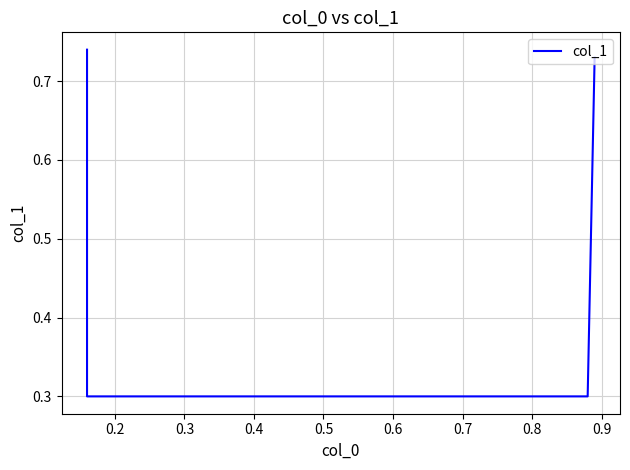

What is the value of the 1st point from the left?

0.7